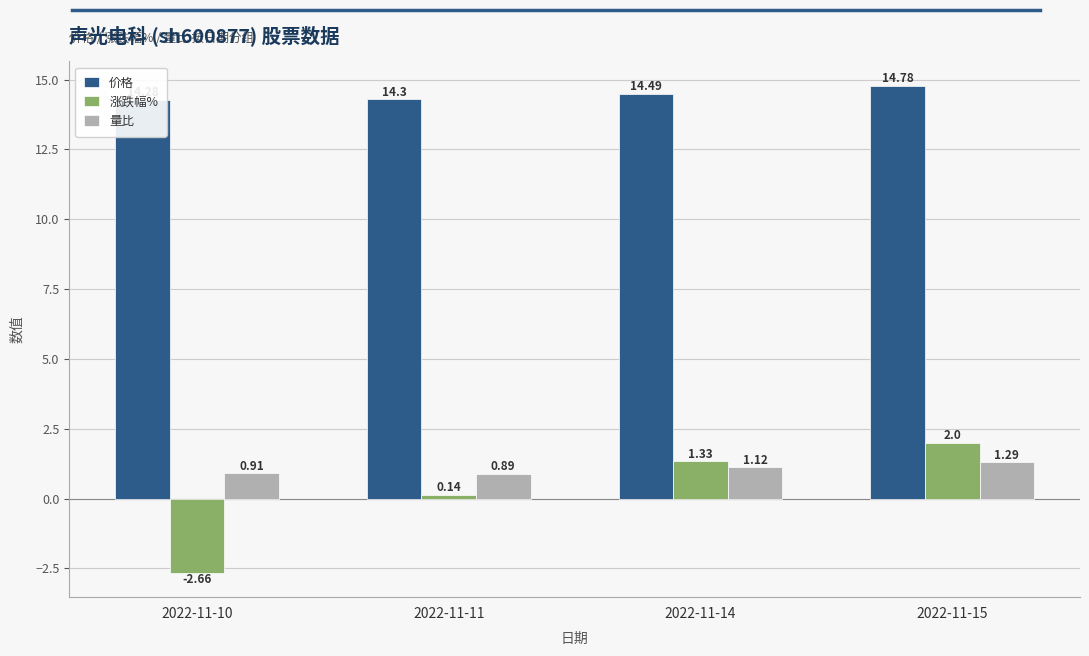

How many positive values does the 涨跌幅% series have?

3